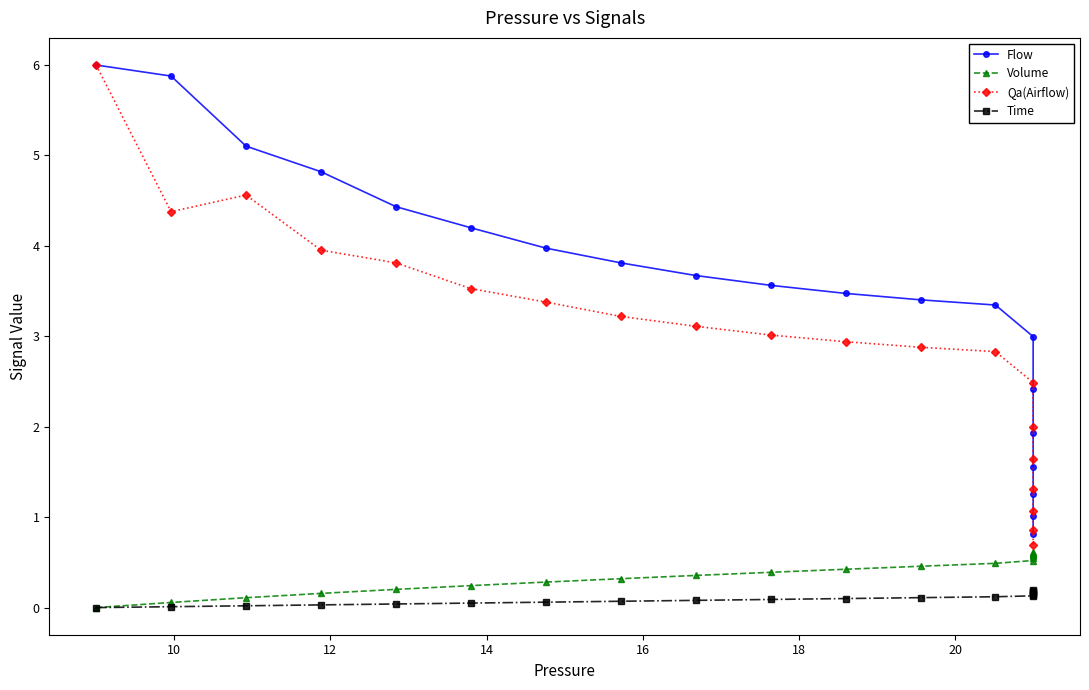

What is the label of the 17th point from the right?

14